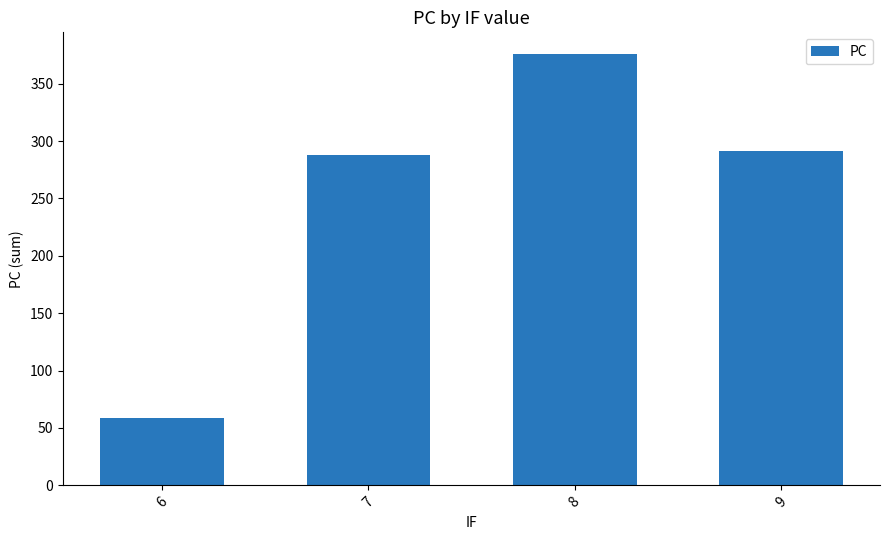

Reading left to right, what are all the values shown in this chart?

59	288	376	291